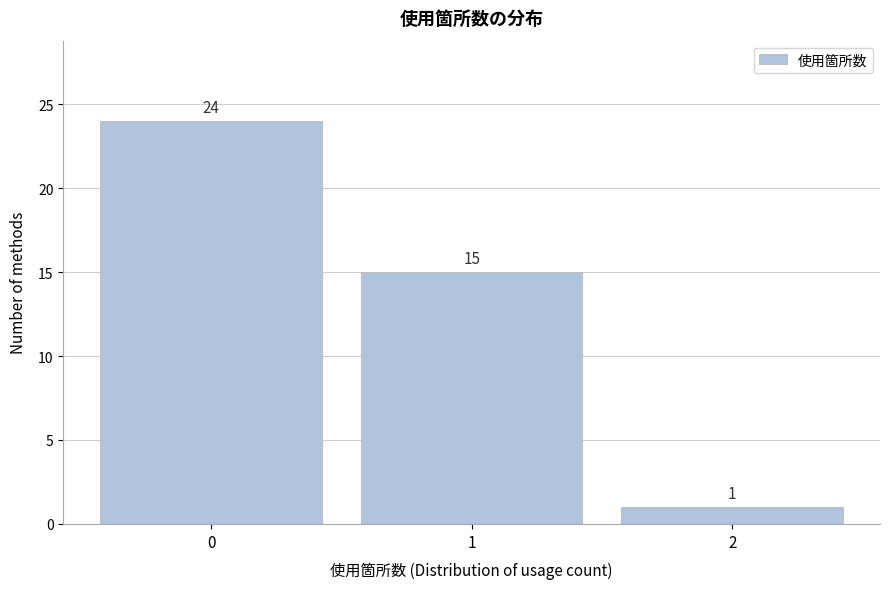

Reading left to right, what are all the values shown in this chart?

0=24	1=15	2=1